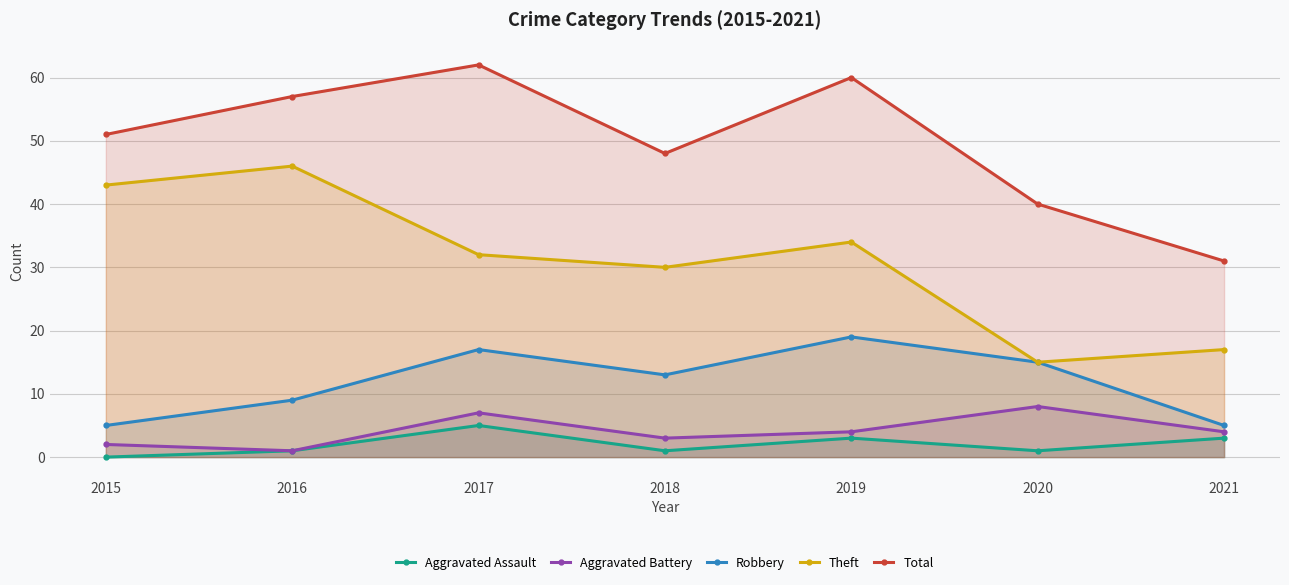

At 2017, list the series in order from largest to smallest.

Total, Theft, Robbery, Aggravated Battery, Aggravated Assault